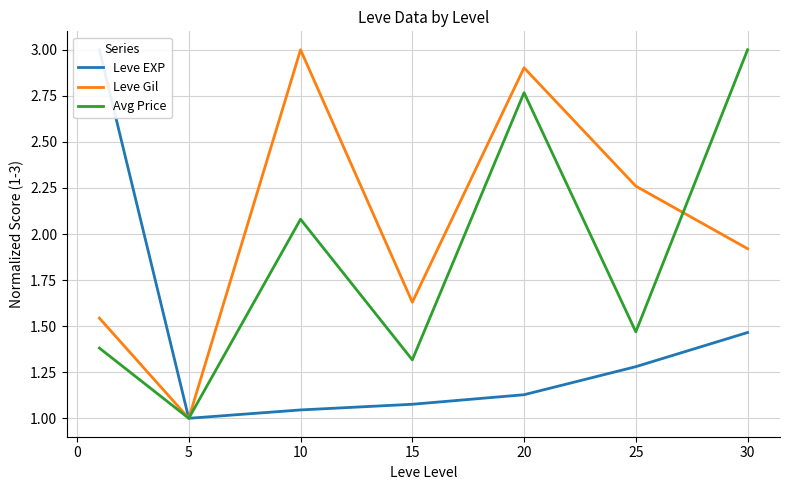

True or false: Avg Price has a value of 1.8 at 20.

False